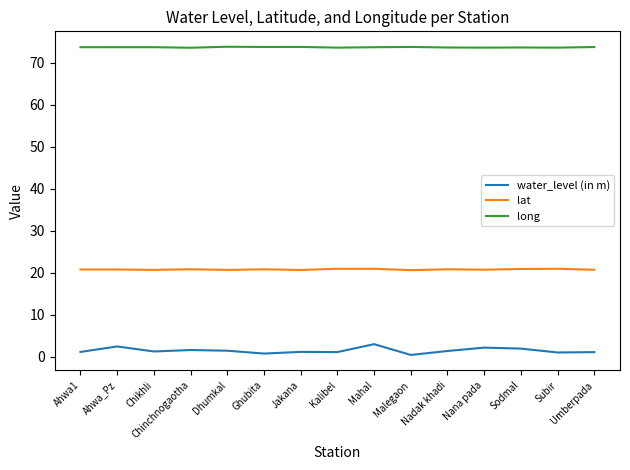

At Jakana, list the series in order from smallest to largest.

water_level (in m), lat, long